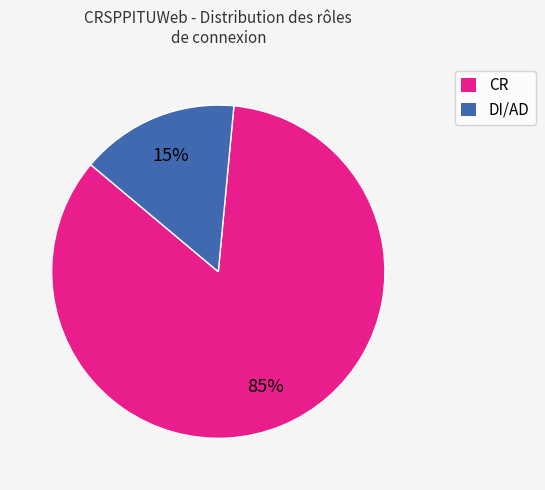

To the nearest percent, what percentage of the pie is CR?

85%